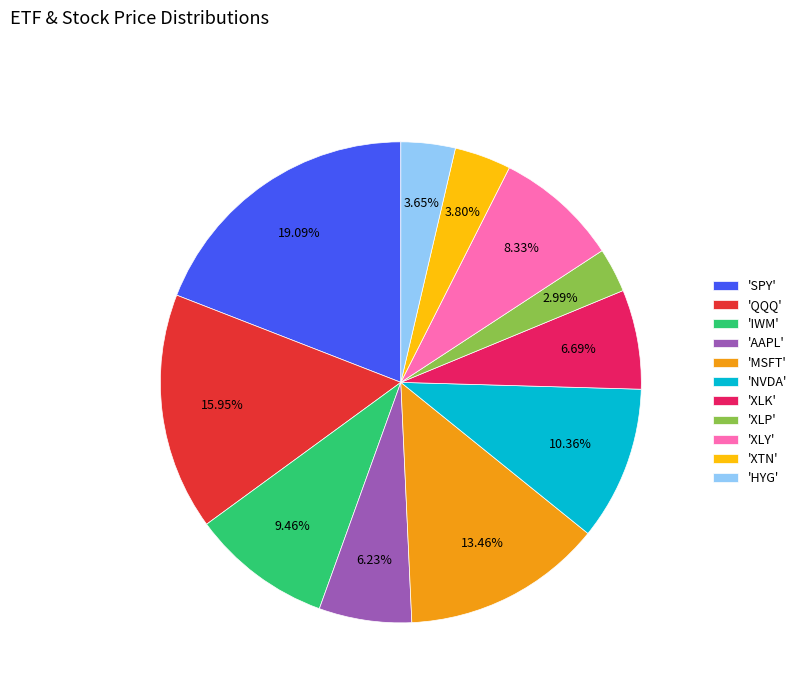

How many slices are in this pie chart?

11